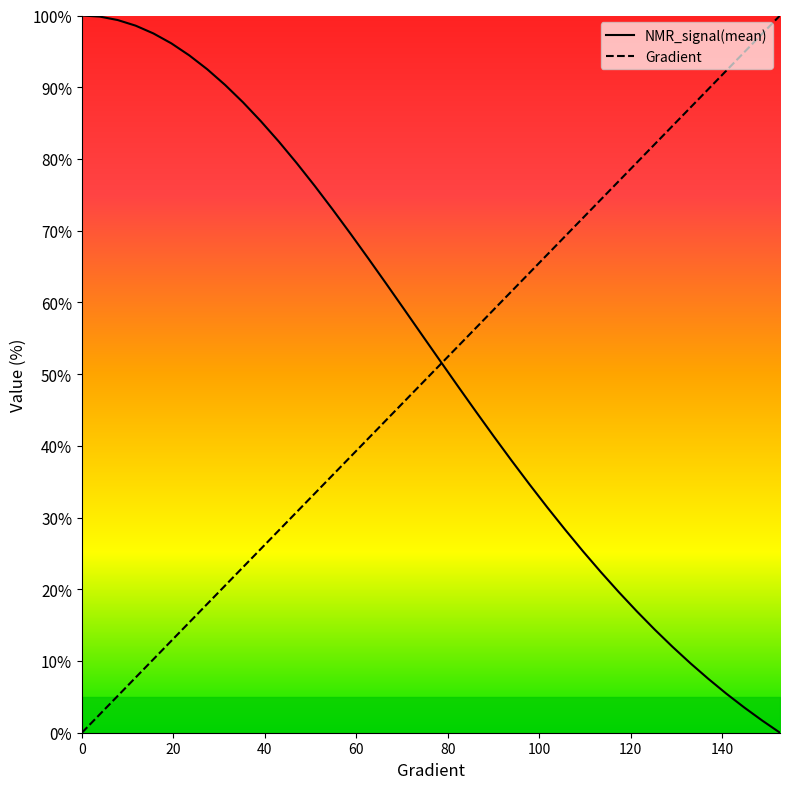

Does the chart have visible grid lines?

No